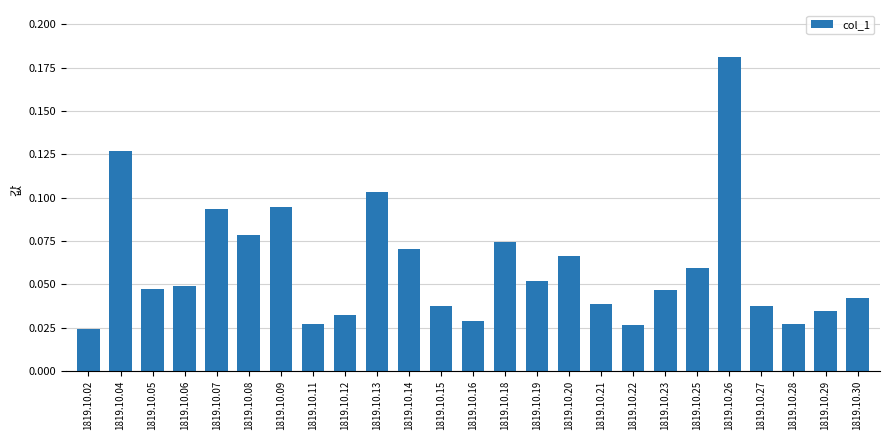

What is the change in value from 1819.10.09 to 1819.10.26?

+0.1